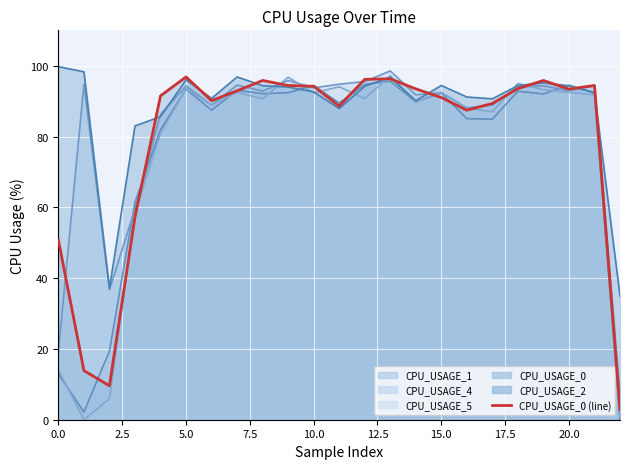

What is the label of the 14th point from the left?

13